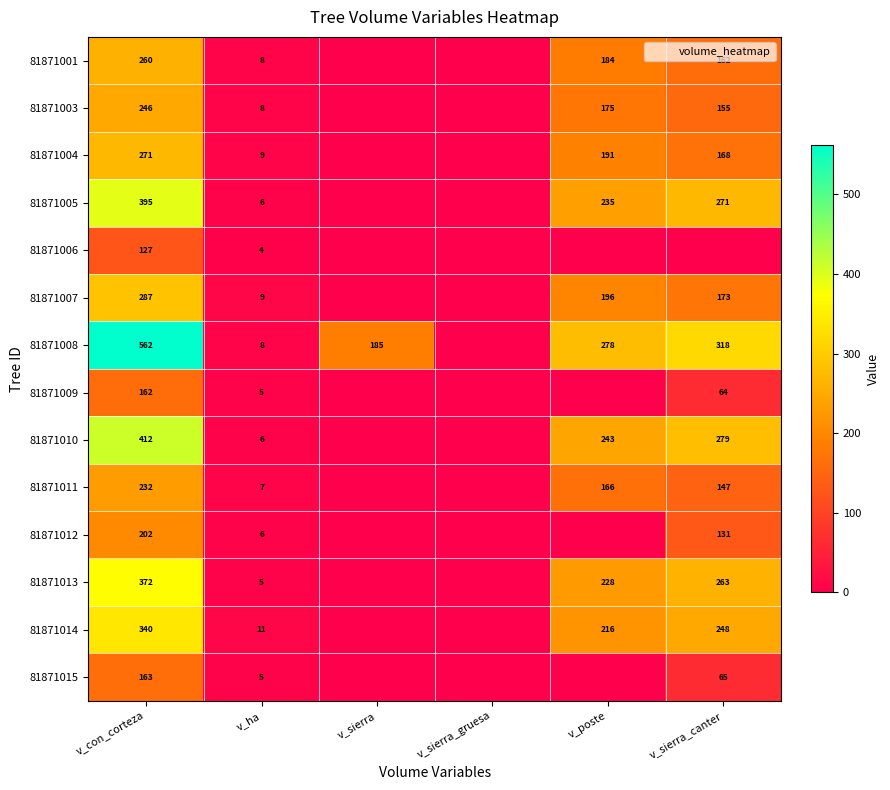

What is the approximate value of 81871009 at v_sierra_canter?

64.1